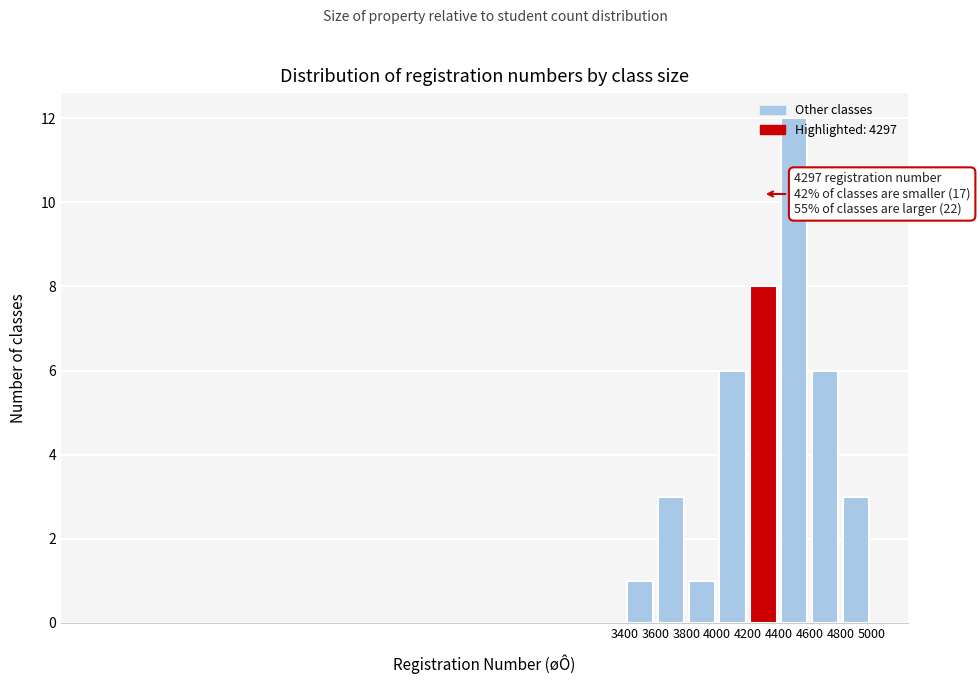

Which range on the x-axis has the tallest bar?

4400 to 4600